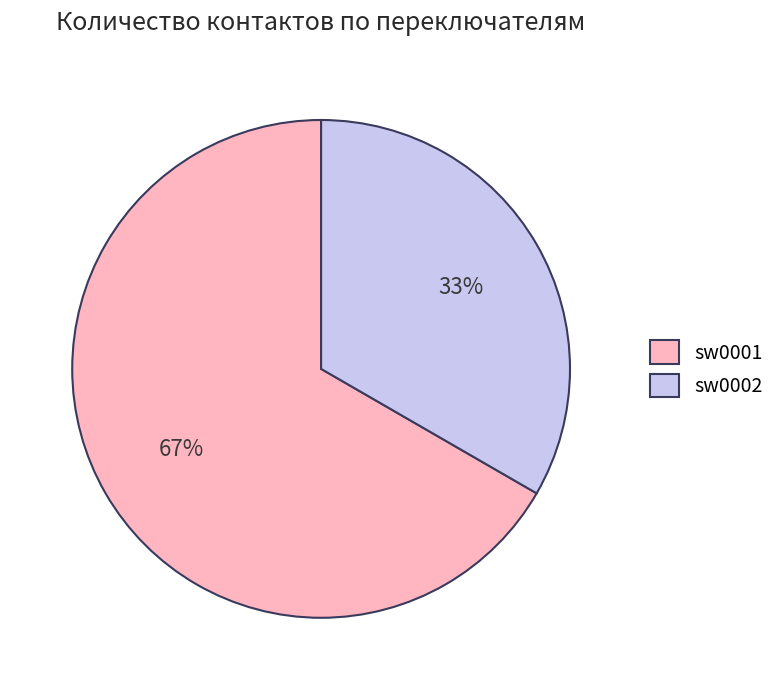

Approximately how many times larger is the value at sw0002 compared to sw0001?

0.5